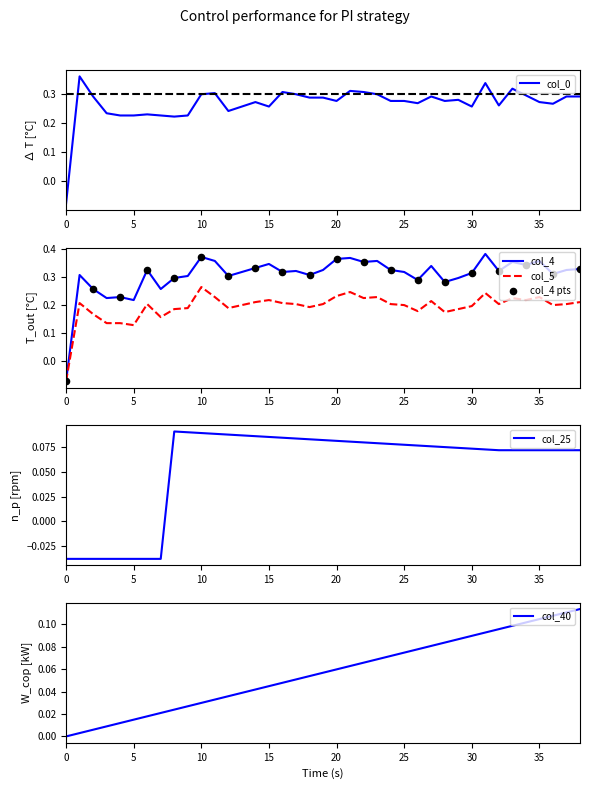

Which series has the largest total across all categories?

col_4